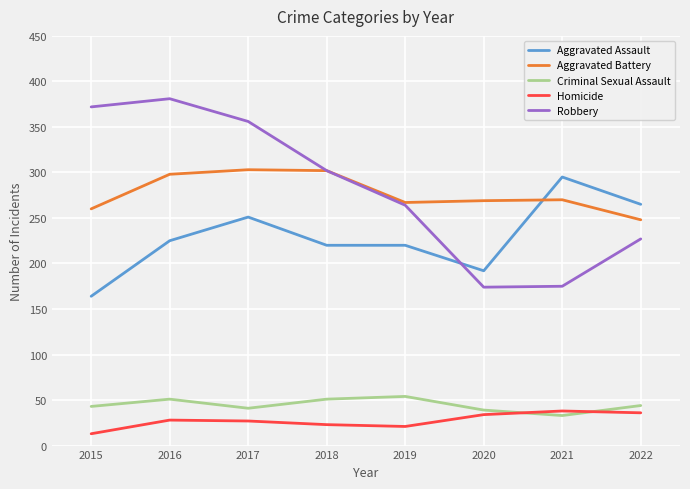

What are all the series names shown in the legend?

Aggravated Assault, Aggravated Battery, Criminal Sexual Assault, Homicide, Robbery